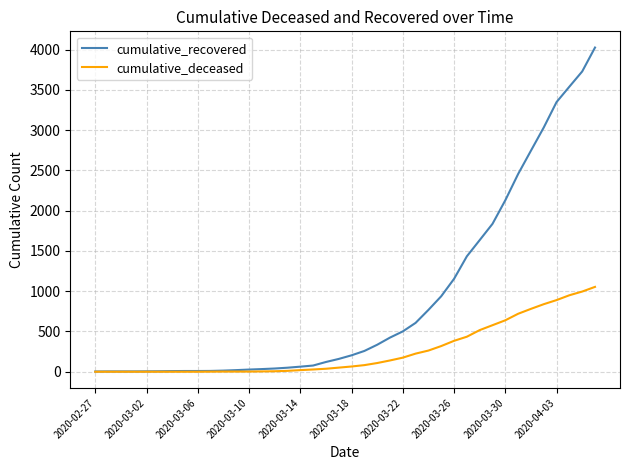

Is this an area chart (filled region under the line)?

No